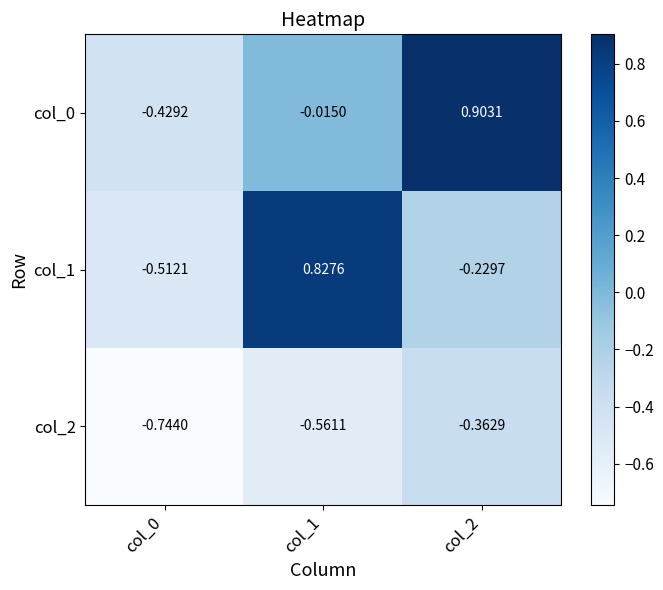

How many categories are shown in the chart?

3